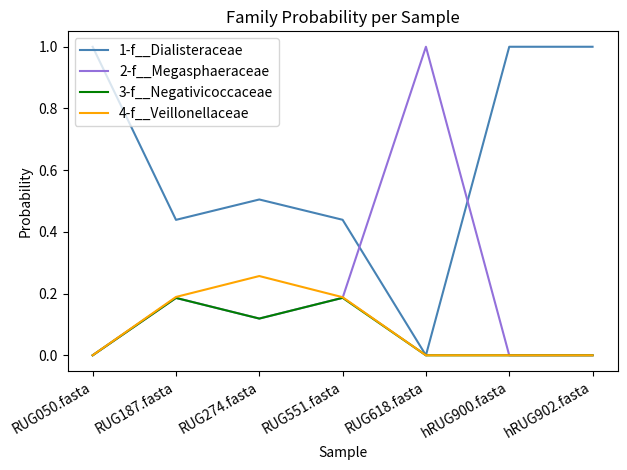

What is the difference between the second highest and minimum values in the 1-f__Dialisteraceae series?

1.0